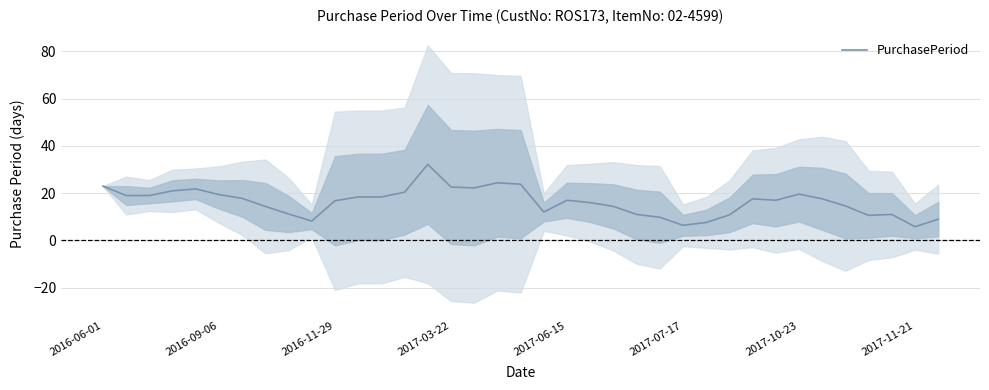

What is the highest value of the PurchasePeriod series?

32.2